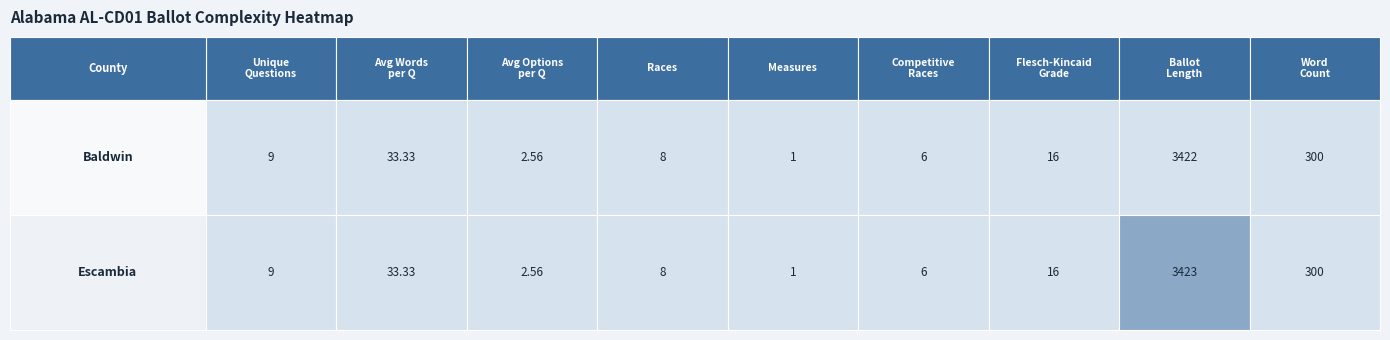

What is the total value across all series at 1?

66.7